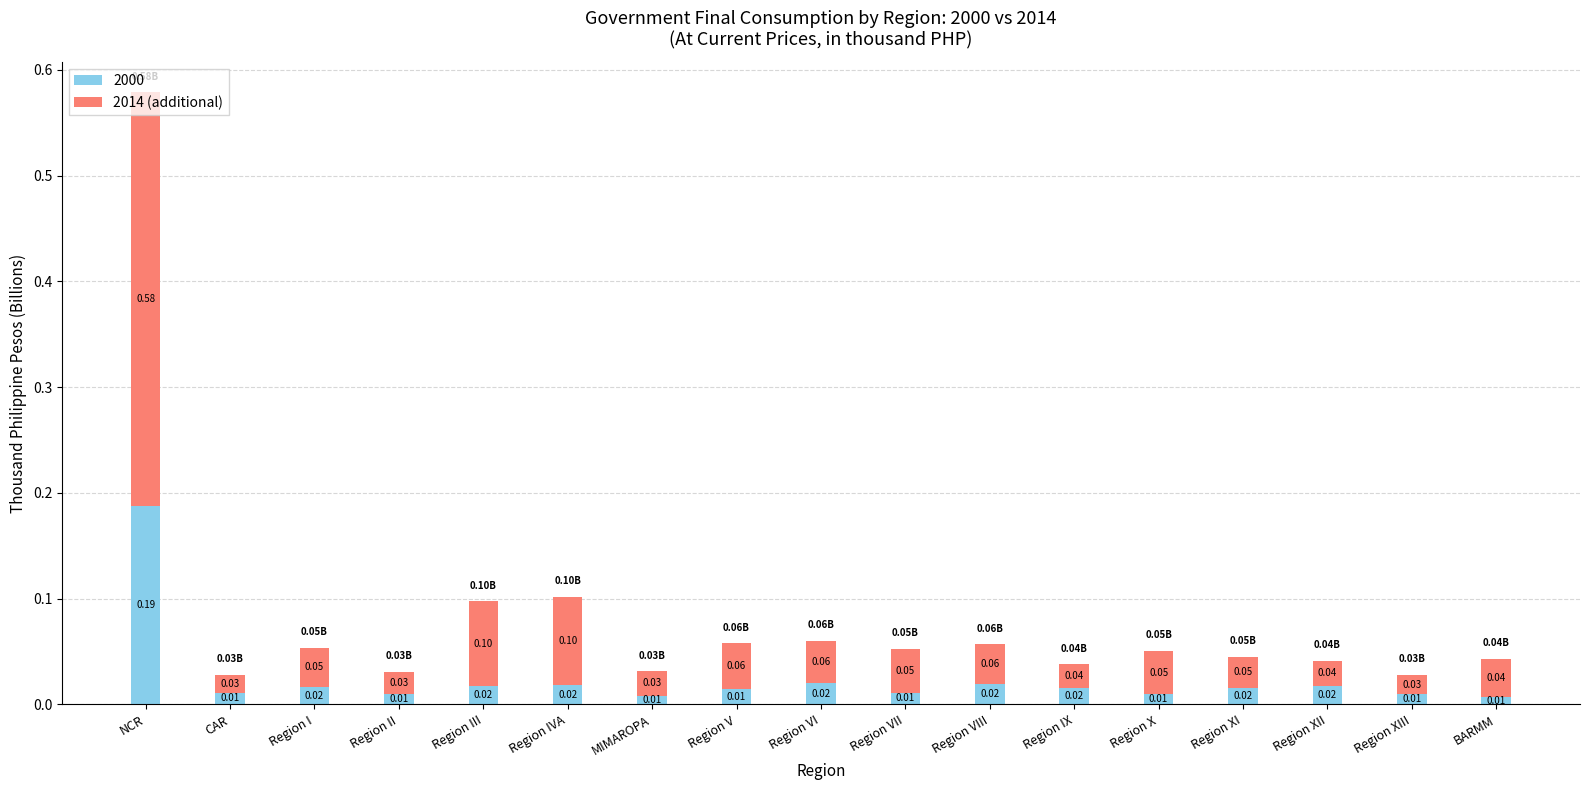

At which label does 2000 reach its peak?

NCR